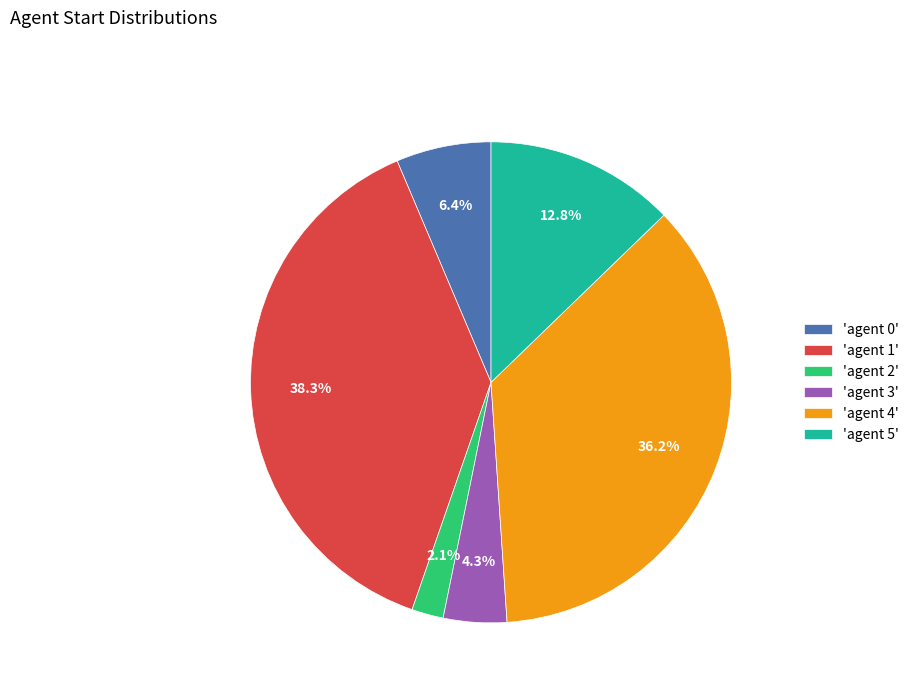

To the nearest percent, what is the average slice percentage?

17%